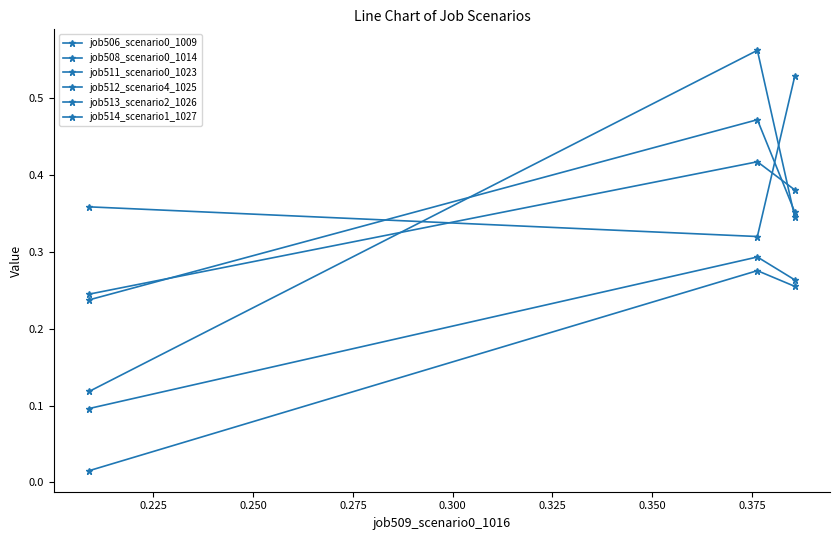

How many lines are shown in the chart?

6